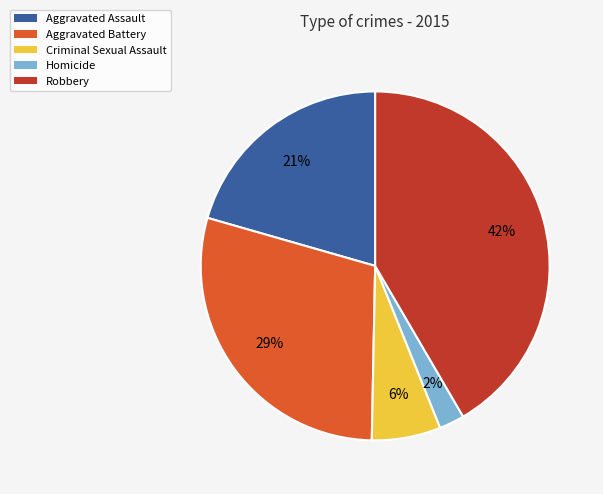

What is the largest slice in the pie chart?

Robbery